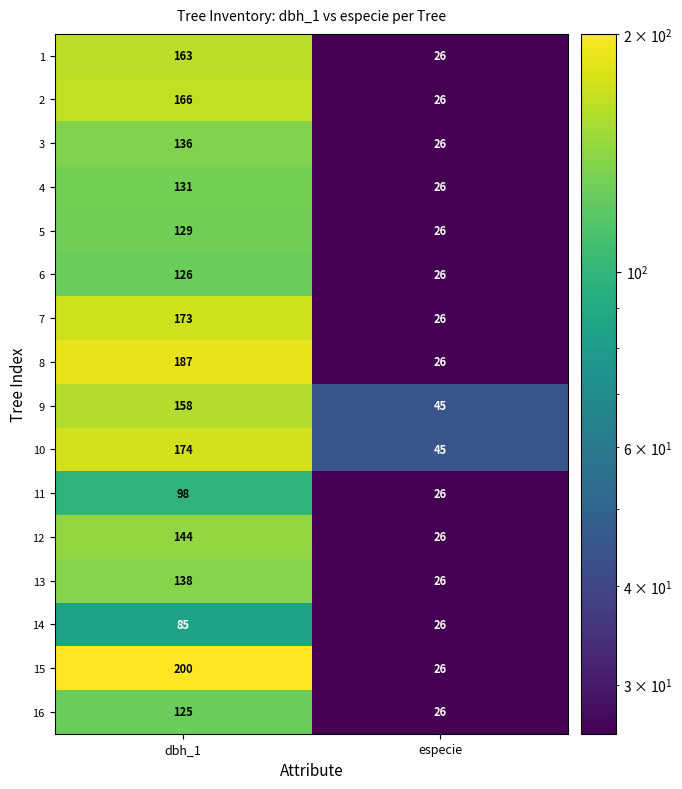

Which series has the largest range (max minus min)?

15